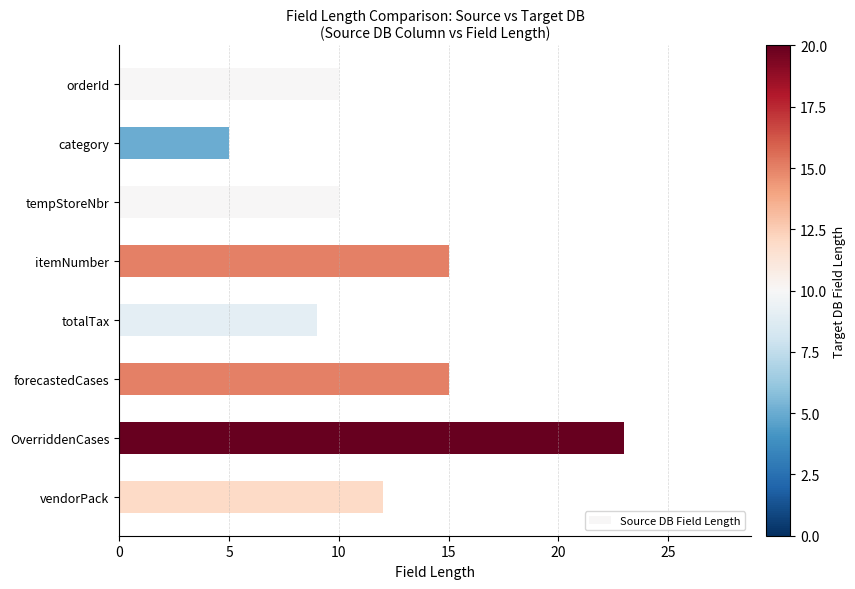

At which category does the chart reach its minimum across all series?

category